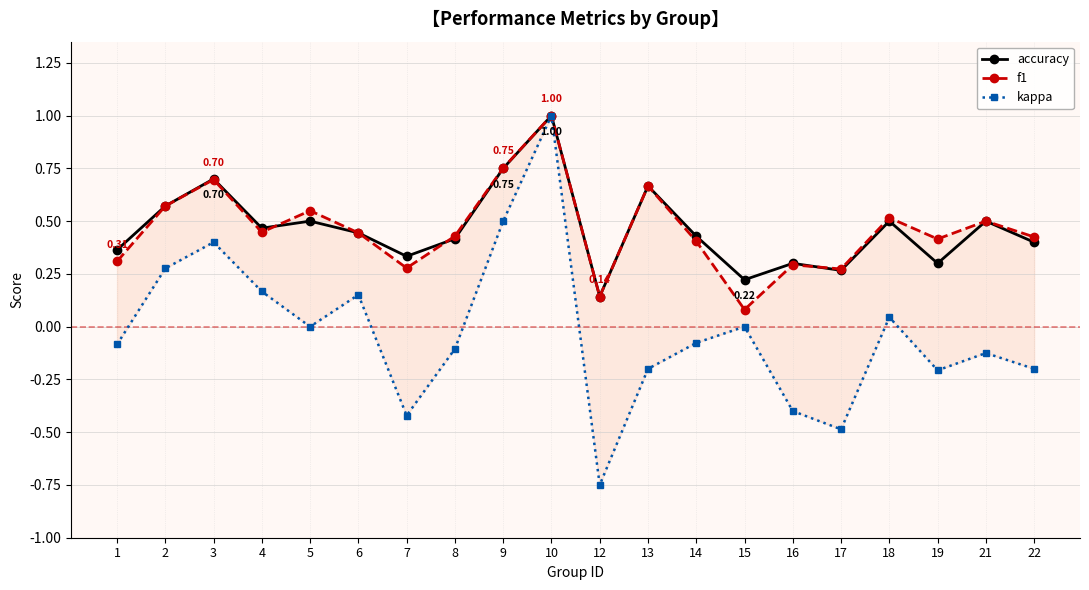

At which category is the sum across all series the highest?

10